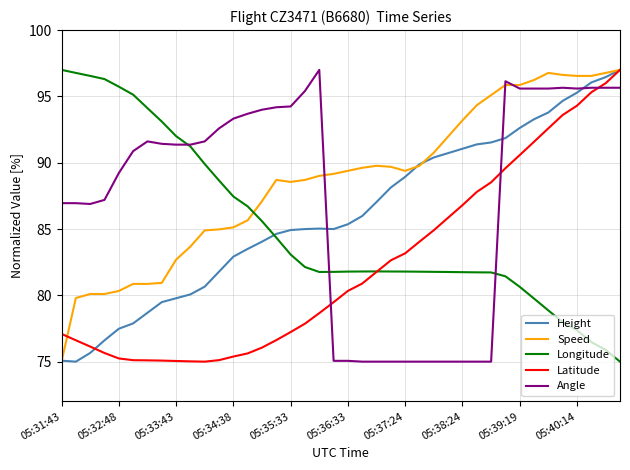

True or false: Angle and Height cross at least once.

True